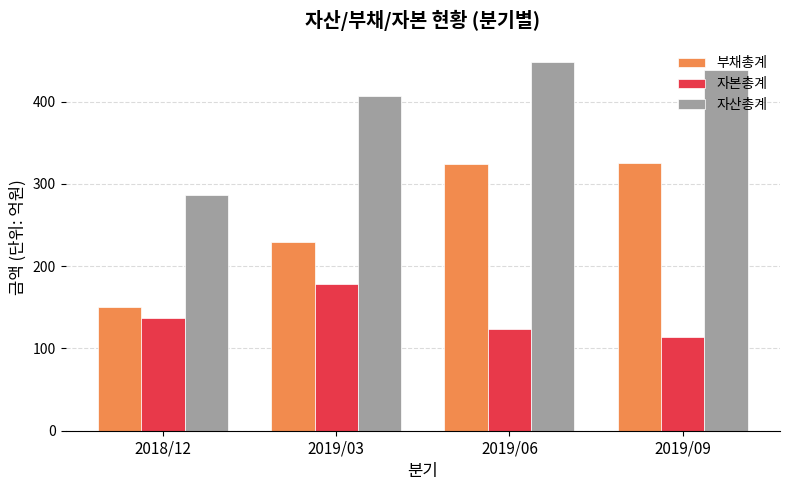

At which label is 자산총계 closest to 367?

2019/03